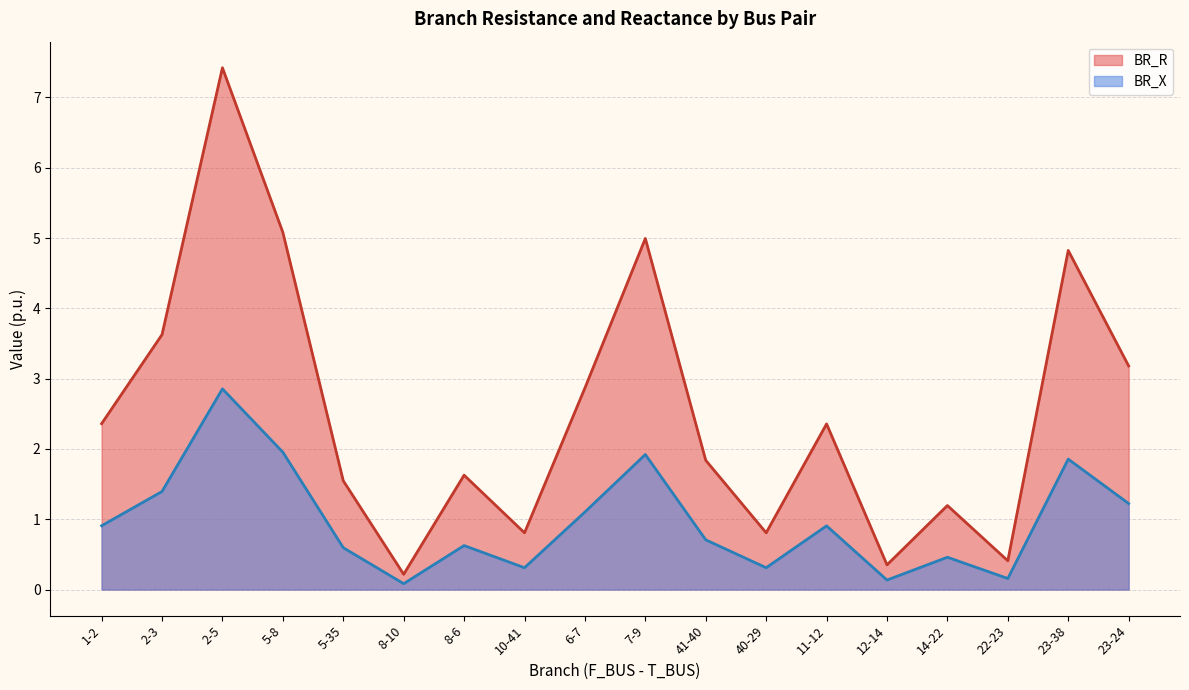

Does the chart have visible grid lines?

Yes